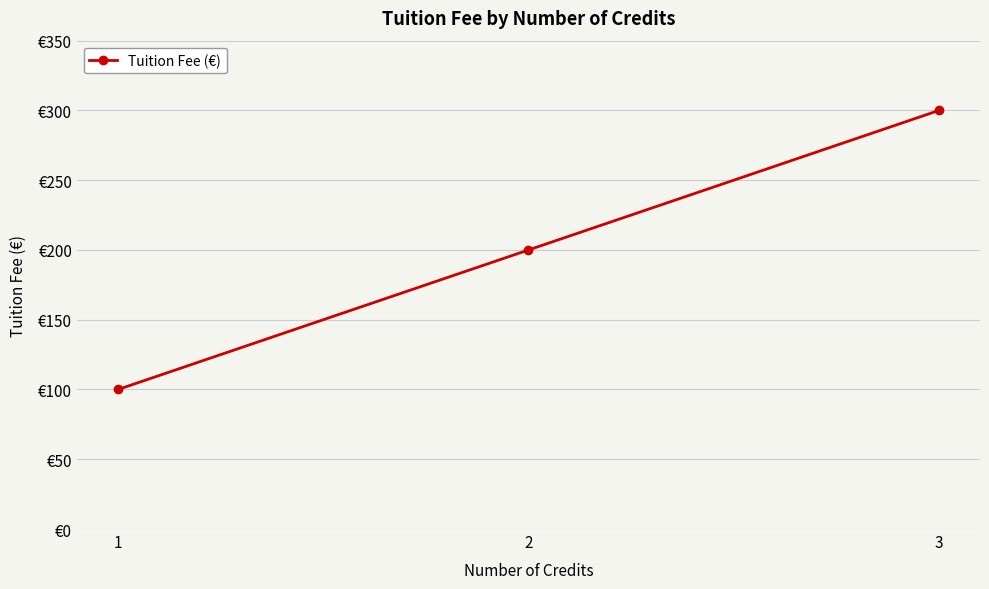

Between 2 and 1, which is larger?

2